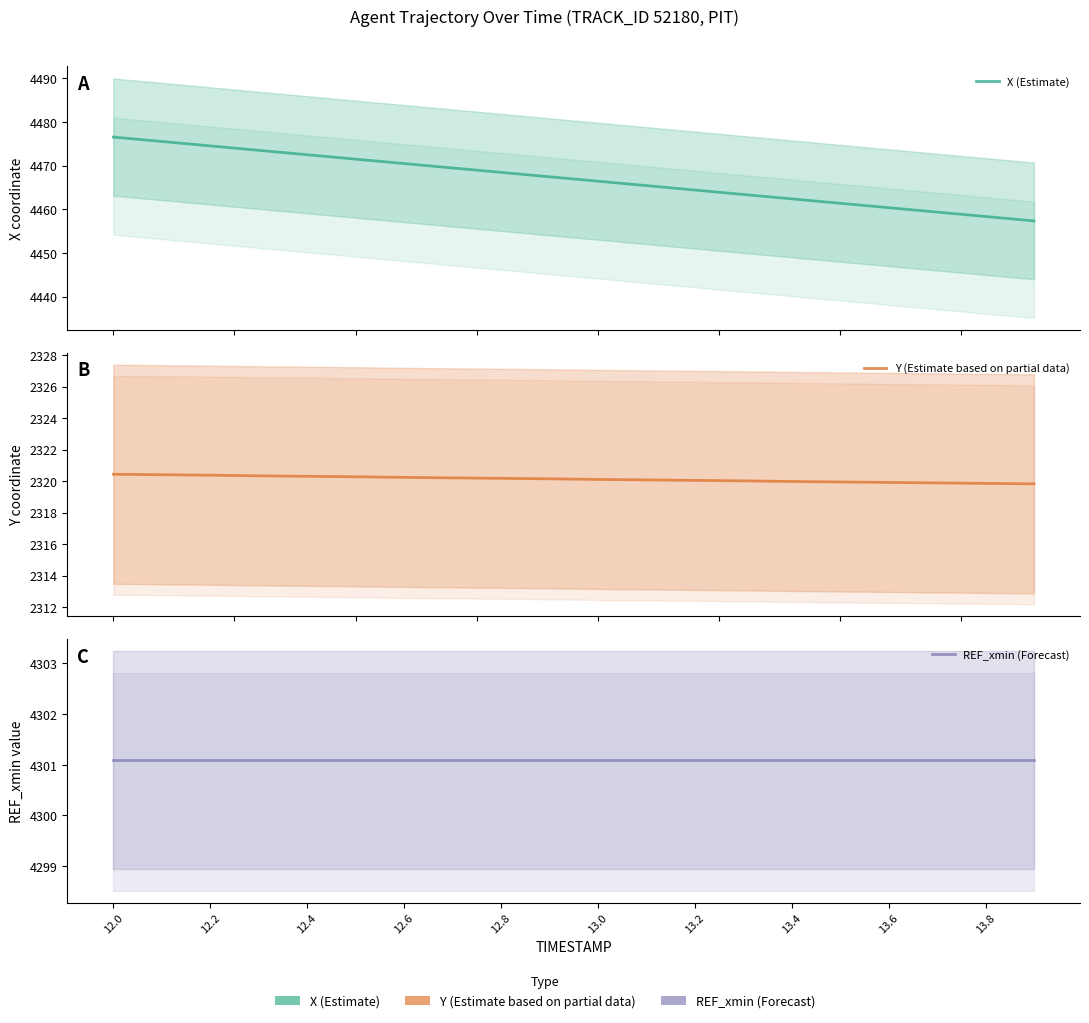

What is the approximate value of REF_xmin (Forecast) at 13.0?

4301.1